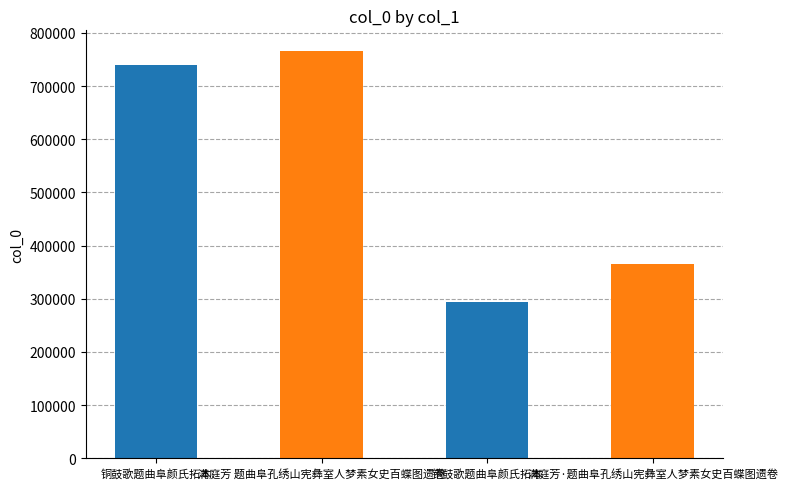

Are the bars horizontal?

No